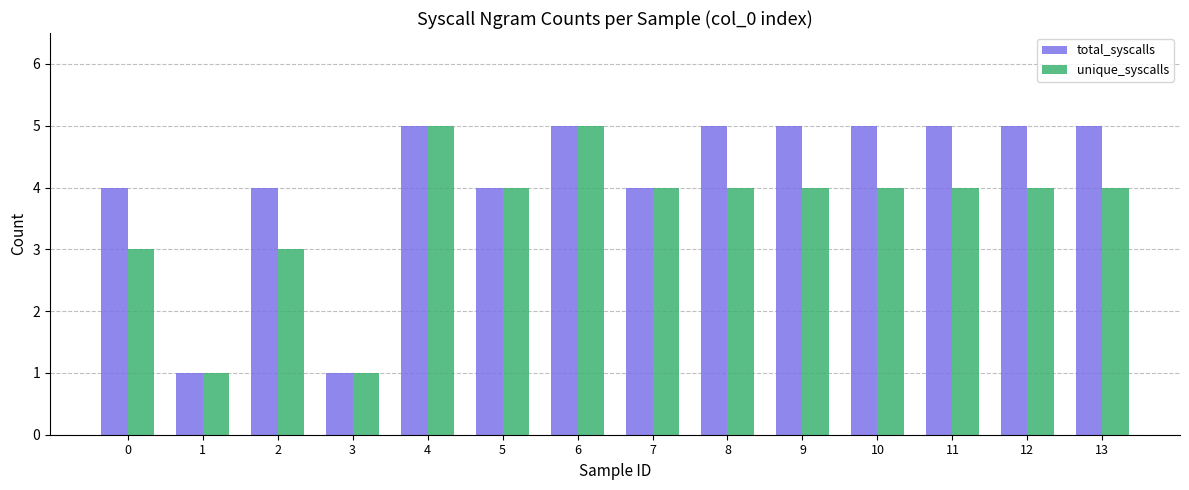

Reading left to right, what are all the values shown in this chart?

total_syscalls: 0=4	1=1	2=4	3=1	4=5	5=4	6=5	7=4	8=5	9=5	10=5	11=5	12=5	13=5
unique_syscalls: 0=3	1=1	2=3	3=1	4=5	5=4	6=5	7=4	8=4	9=4	10=4	11=4	12=4	13=4